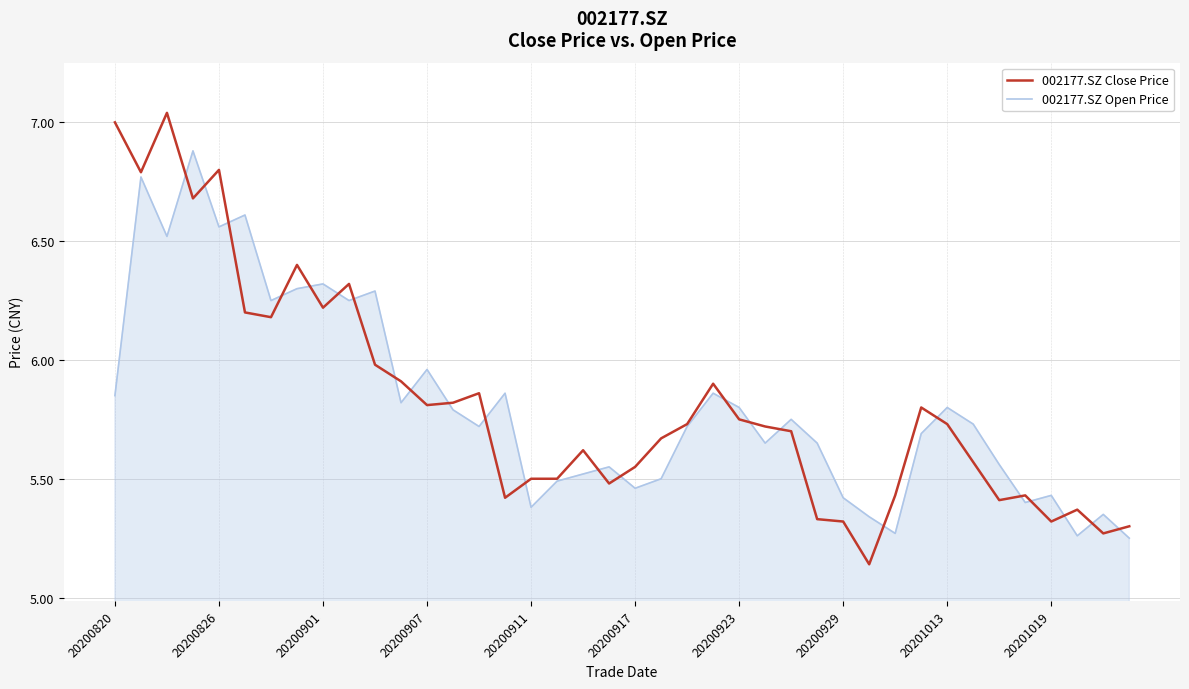

Which series has the largest range (max minus min)?

002177.SZ Close Price